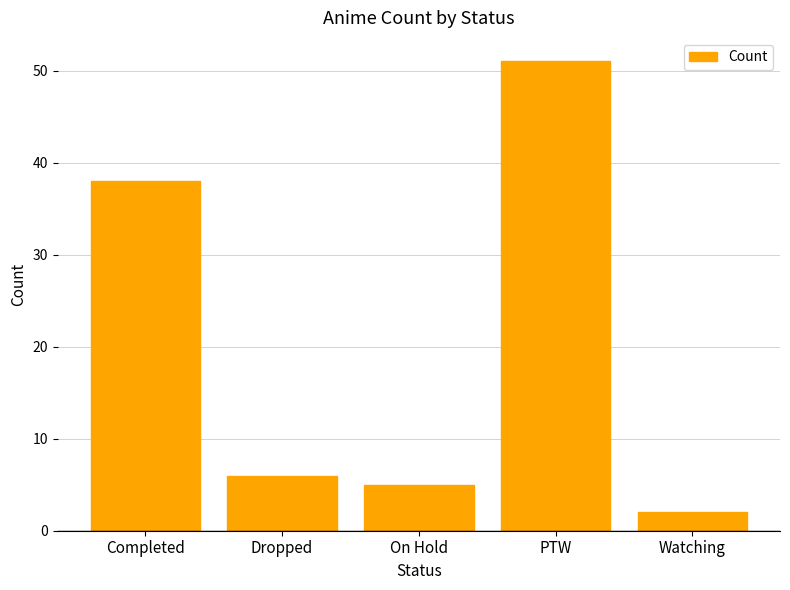

What position from the right is On Hold?

3